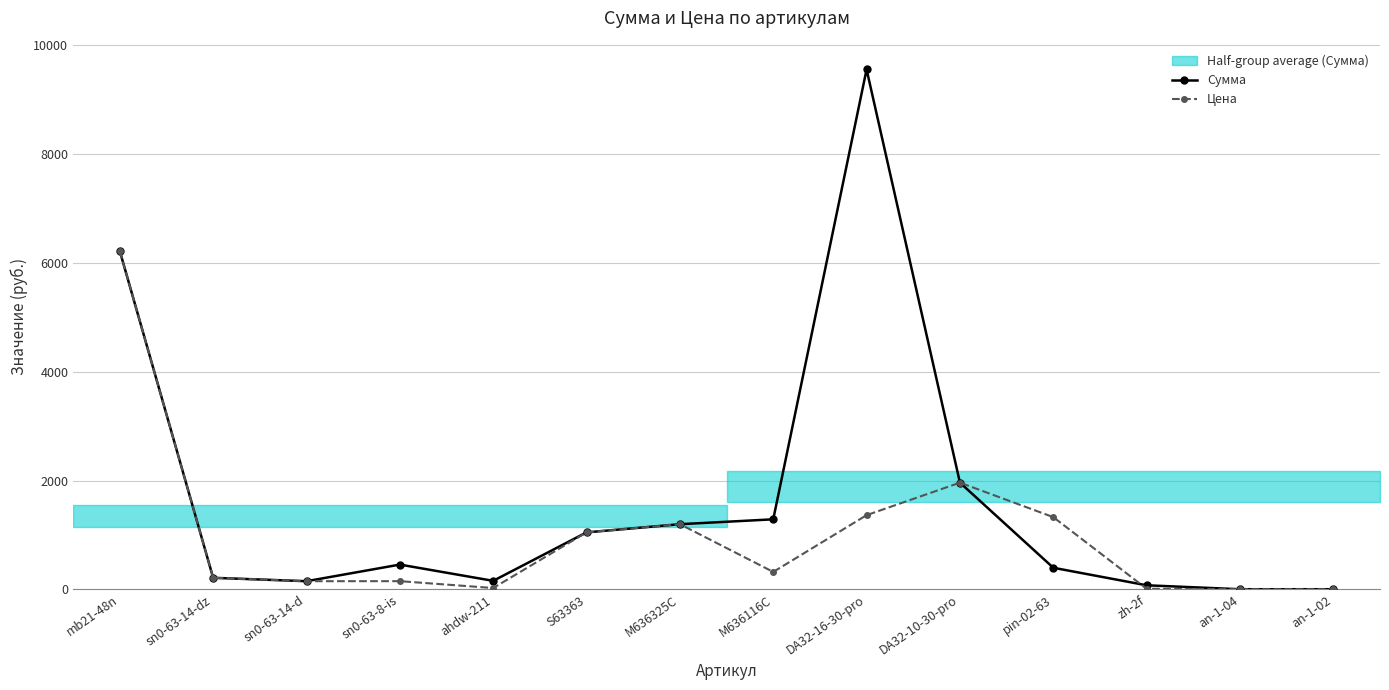

Does the chart have visible grid lines?

Yes